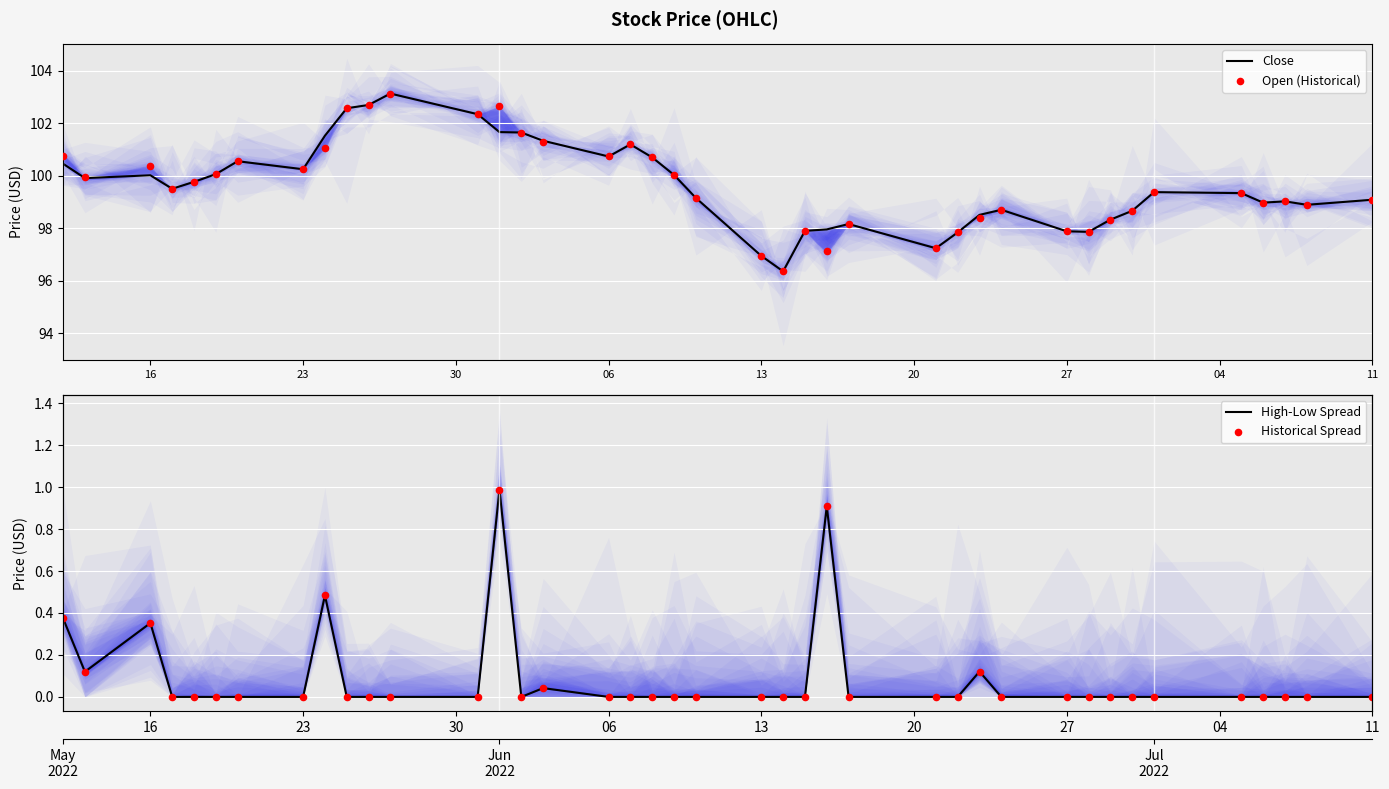

What are all the series names shown in the legend?

Close, Open (Historical), High-Low Spread, Historical Spread